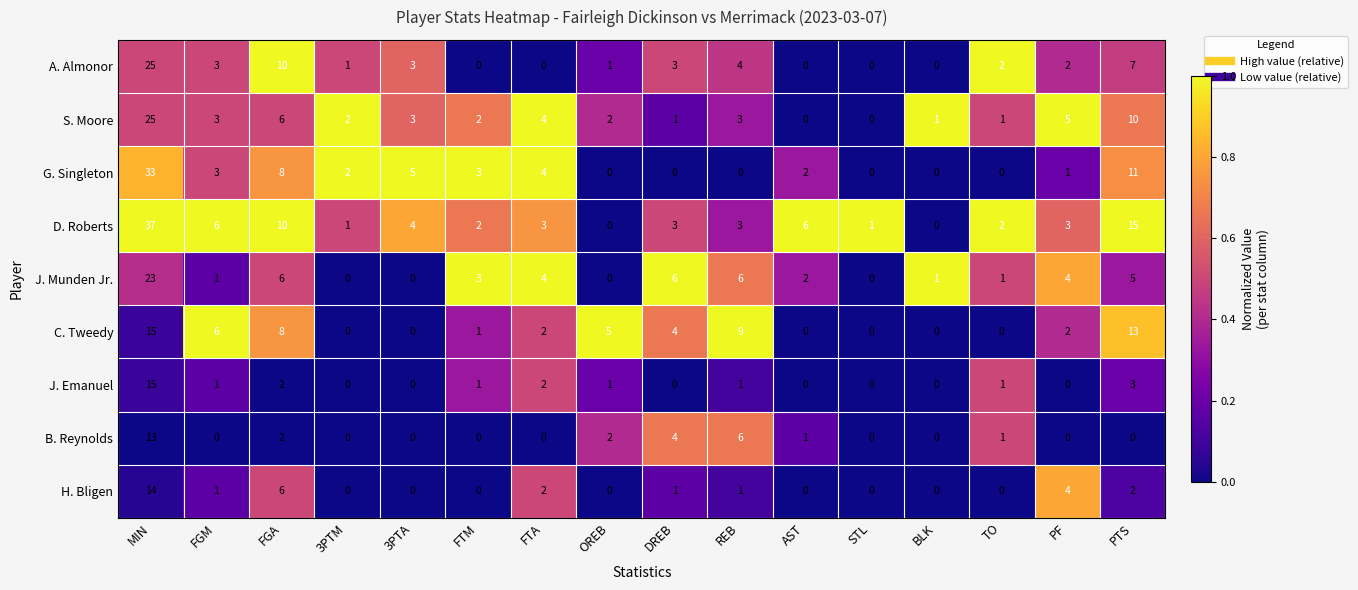

What is the spread (max minus min) of values at FGA?

8